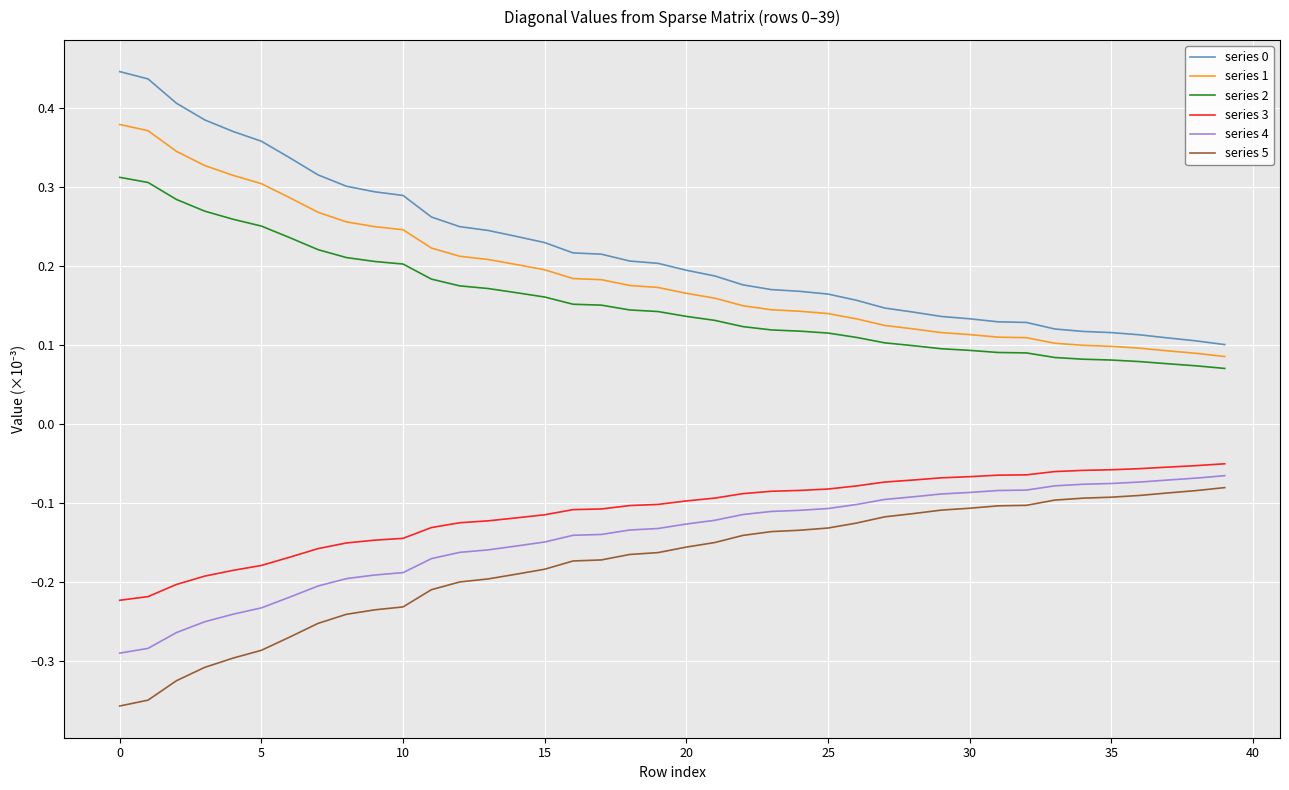

True or false: series 2 and series 4 intersect in this chart.

False